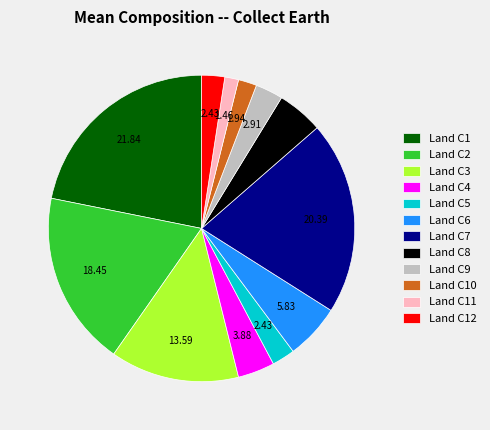

Which slice is the largest?

Land C1